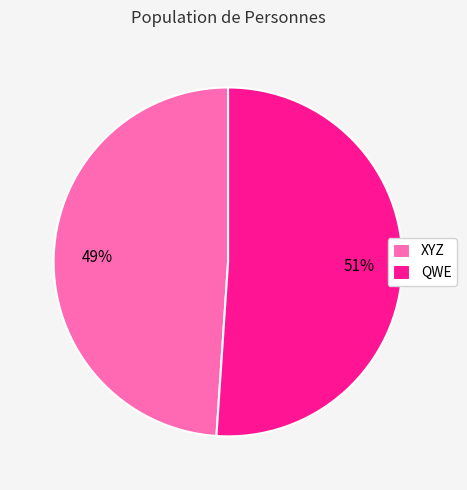

To the nearest percent, what portion does XYZ represent?

49%